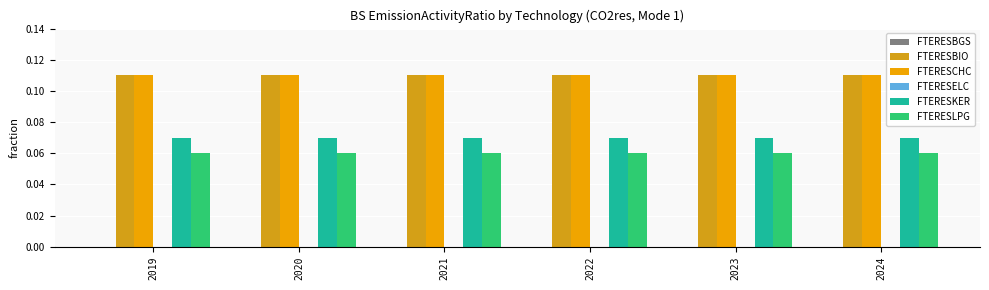

The FTERESLPG series shows 0.0 at 2024. True or false?

False